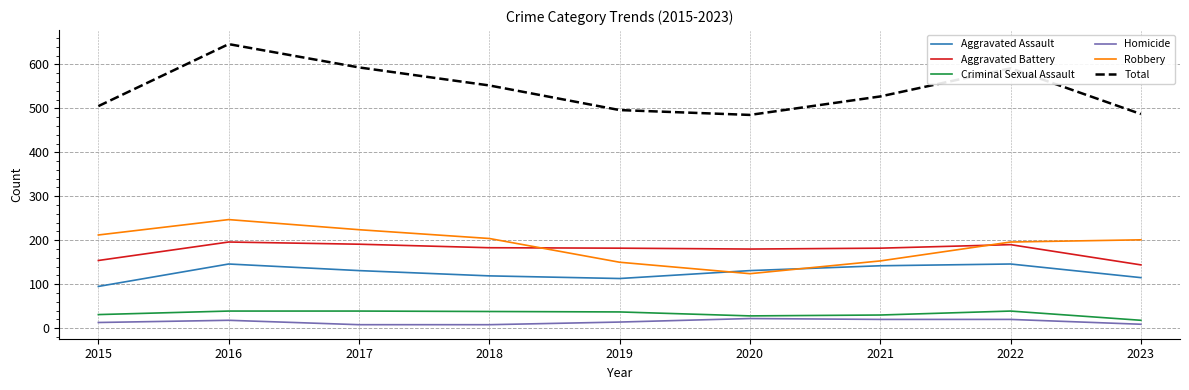

Is it true that Criminal Sexual Assault equals 30 at 2021?

True